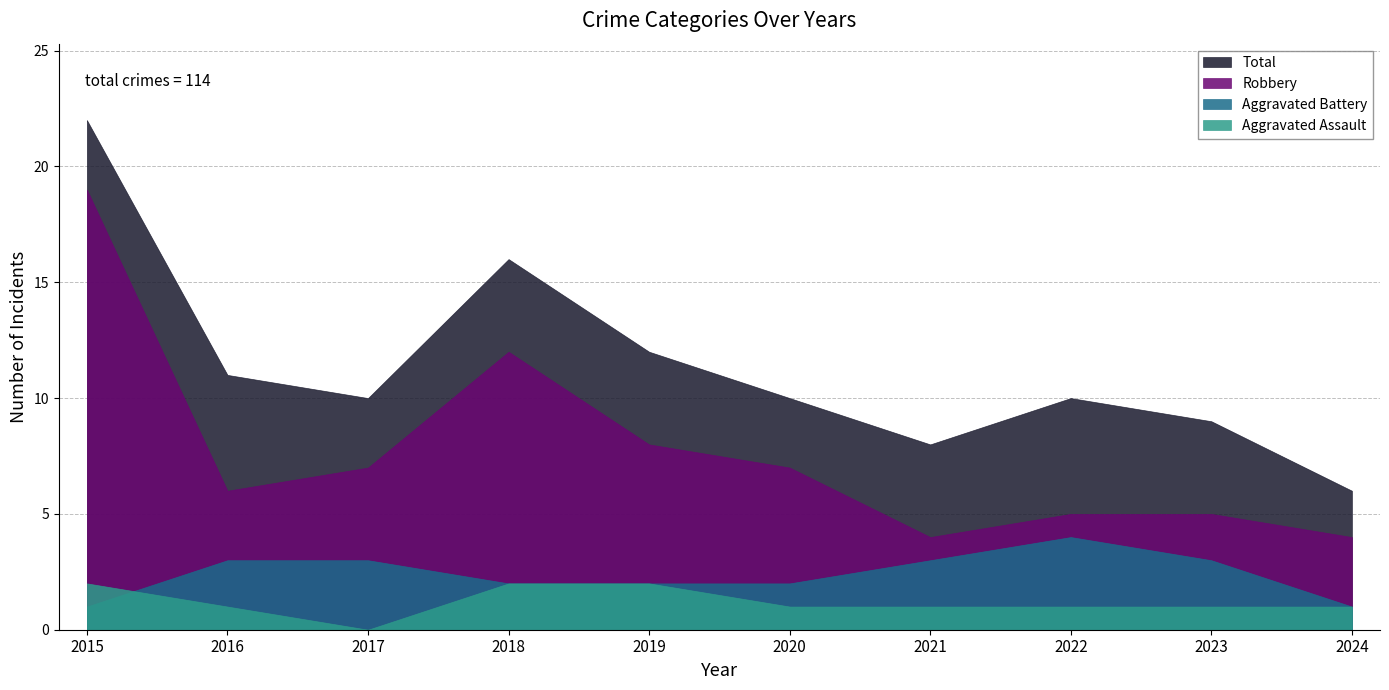

The Robbery series shows 8 at 2016. True or false?

False